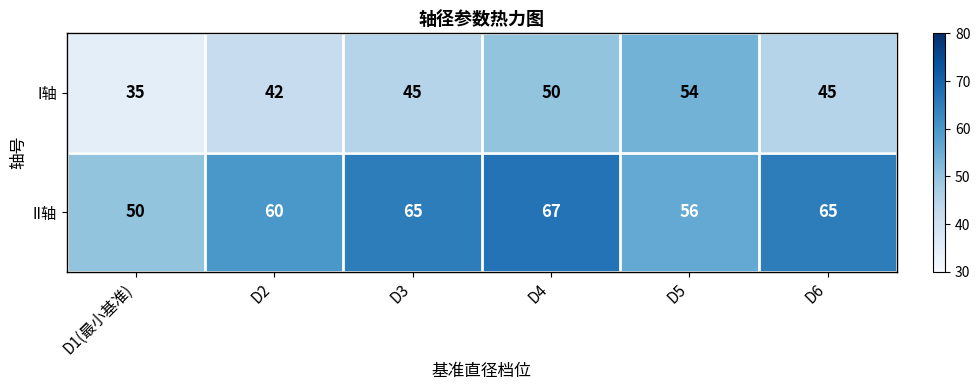

What is the difference between the maximum and minimum values in the I轴 series?

19